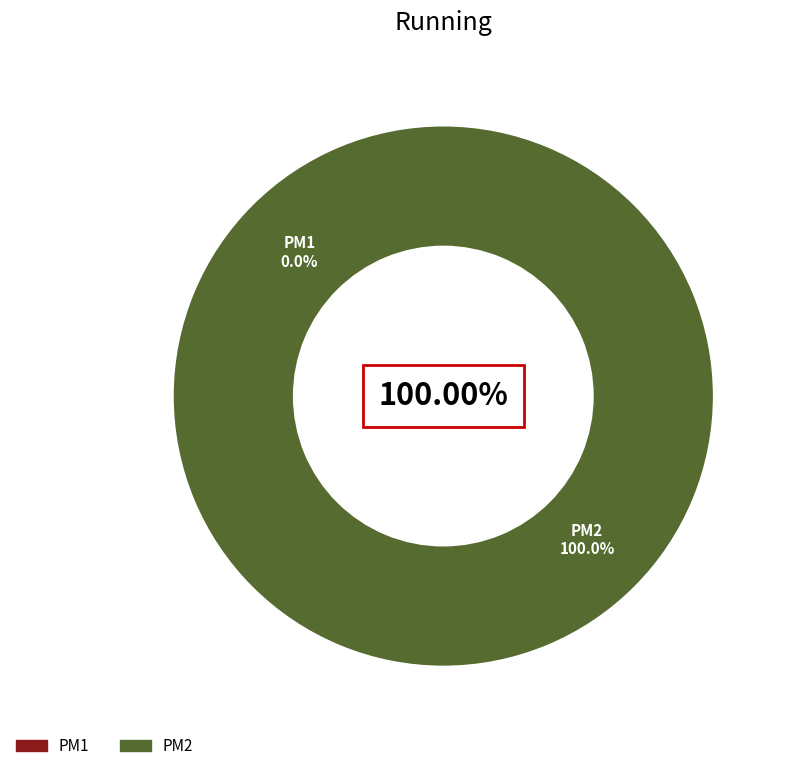

To the nearest percent, what is the difference between the PM1 and PM2 slice percentages?

100%